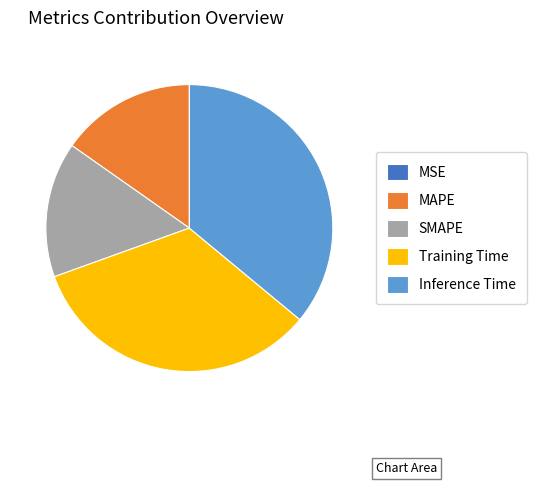

What is the largest slice in the pie chart?

Inference Time